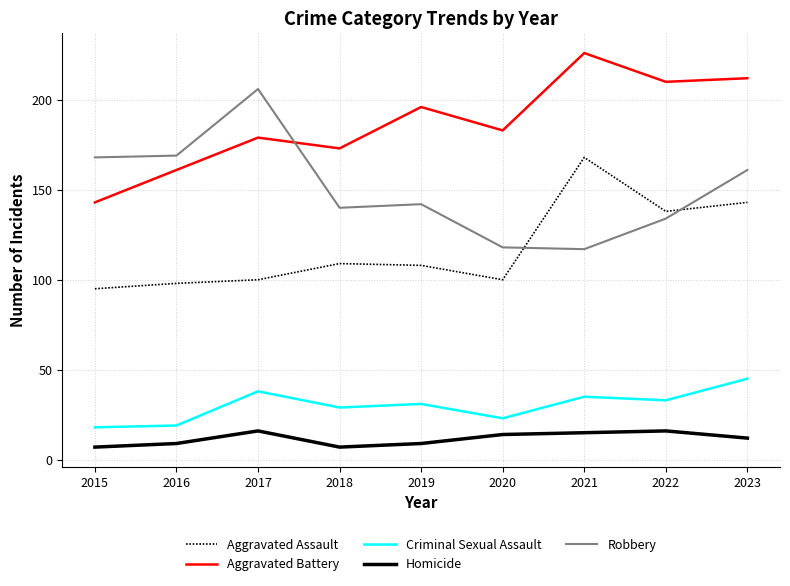

Which series ends up on top after the final intersection of Robbery and Aggravated Assault?

Robbery